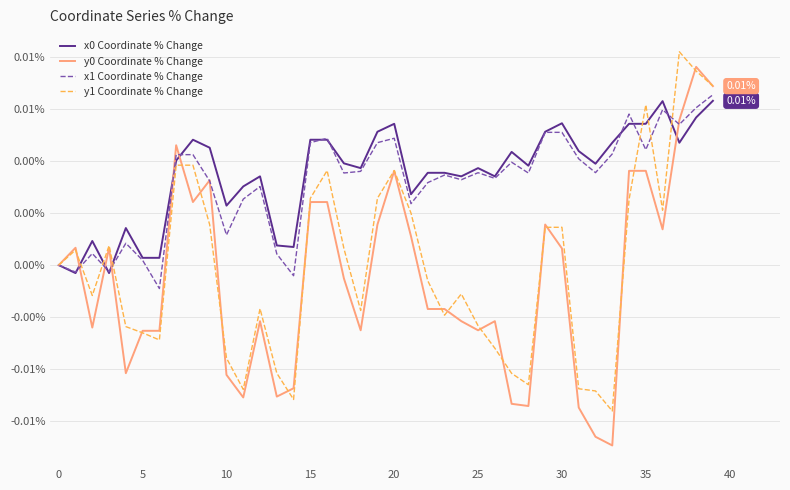

Is this an area chart (filled region under the line)?

No